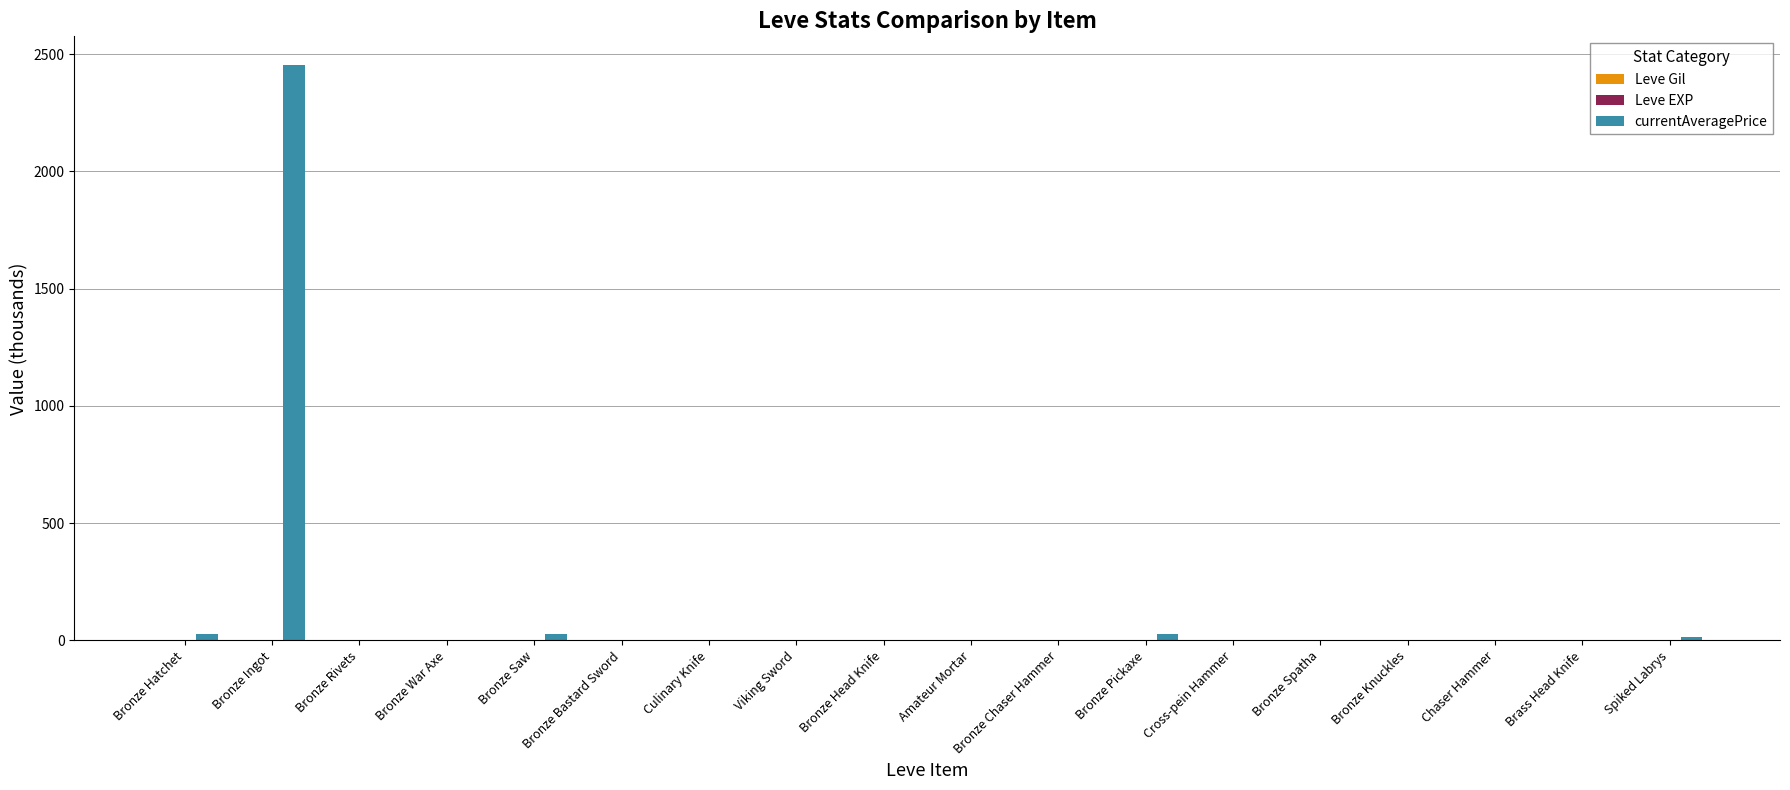

Between Bronze Ingot and Brass Head Knife, which series saw the biggest shift?

currentAveragePrice